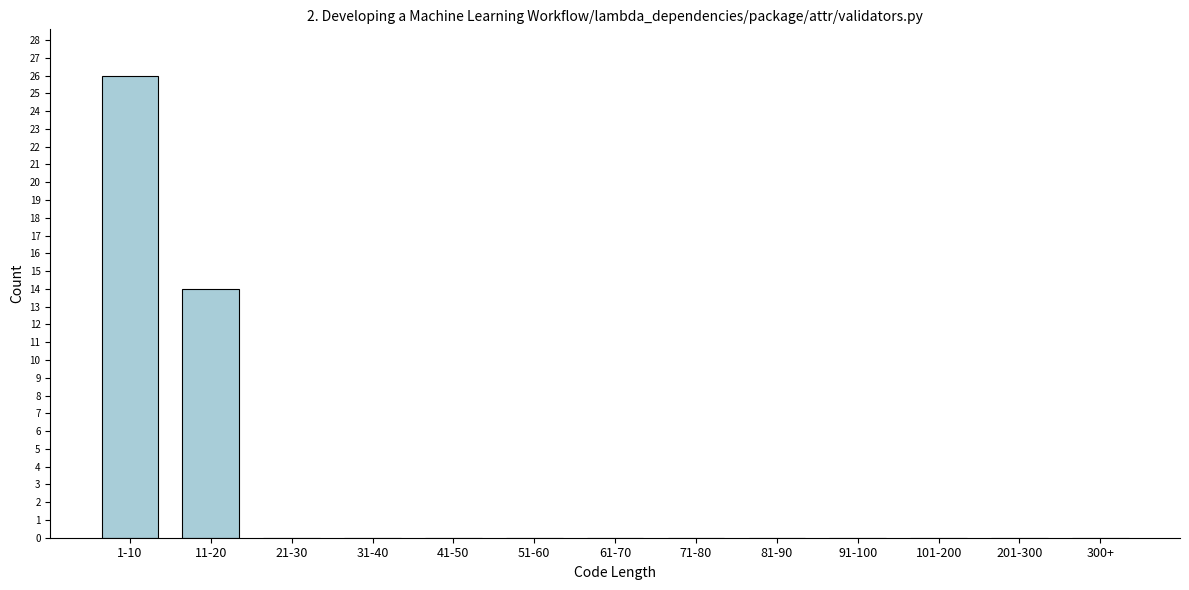

Reading right to left, what are all the values shown in this chart?

300+=0	201-300=0	101-200=0	91-100=0	81-90=0	71-80=0	61-70=0	51-60=0	41-50=0	31-40=0	21-30=0	11-20=14	1-10=26